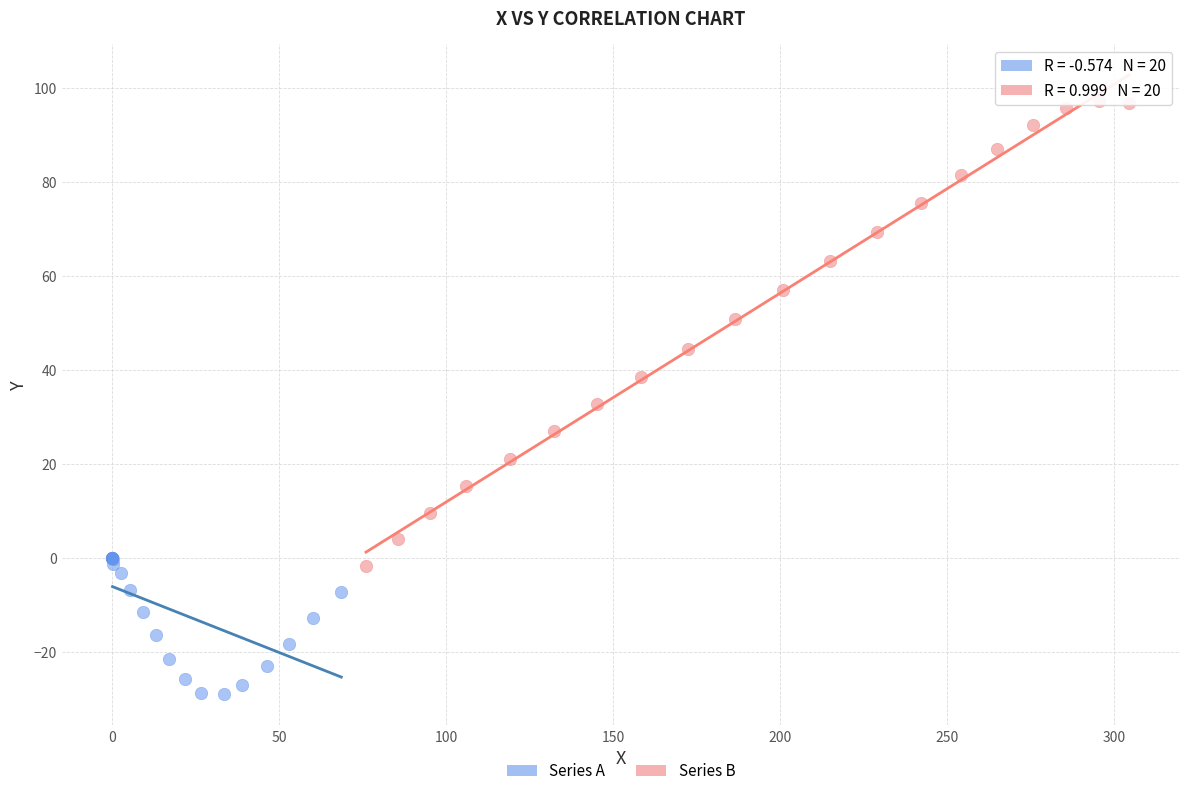

Which series has the widest spread of Y values?

Series B